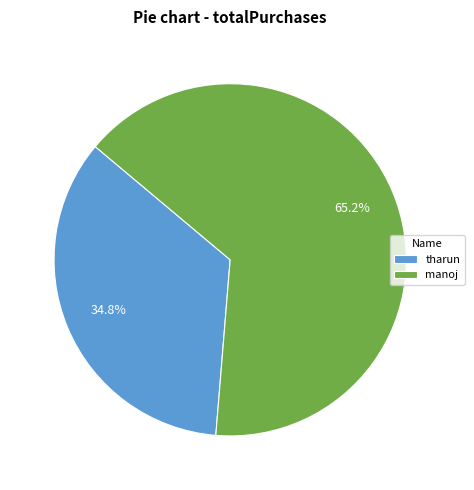

Between manoj and tharun, which is larger?

manoj